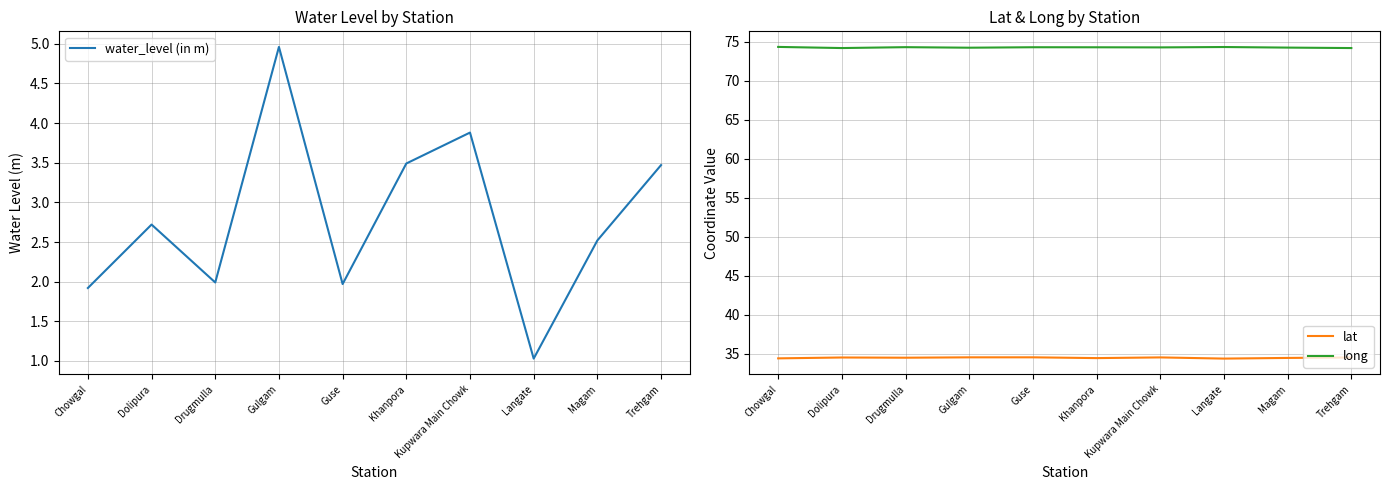

What is the value of the water_level (in m) point at the 8th from the left?

1.0